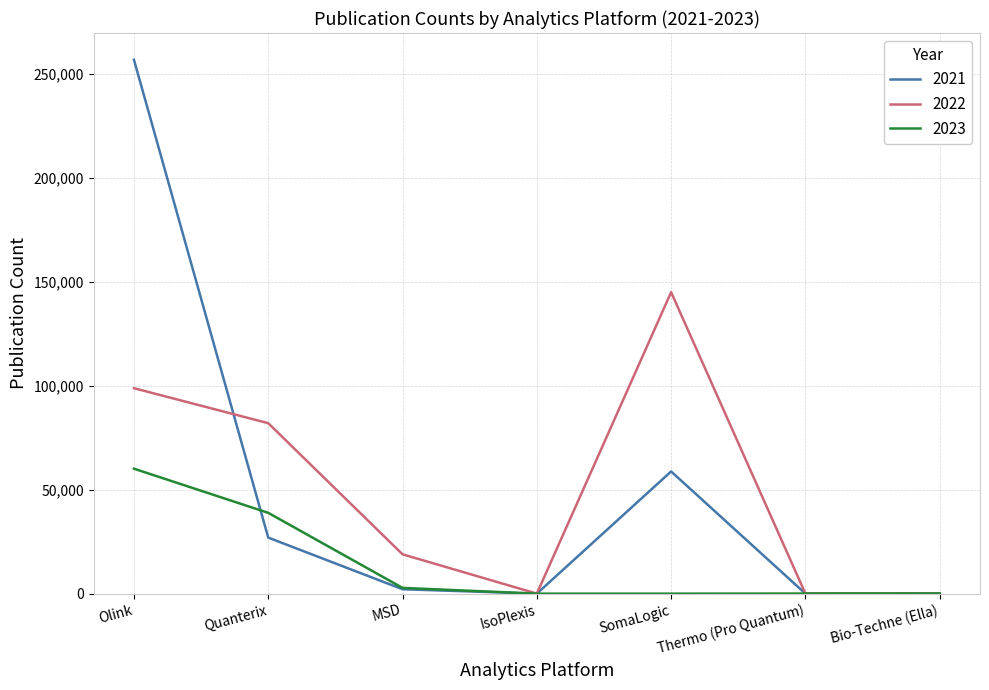

Does the chart have visible grid lines?

Yes